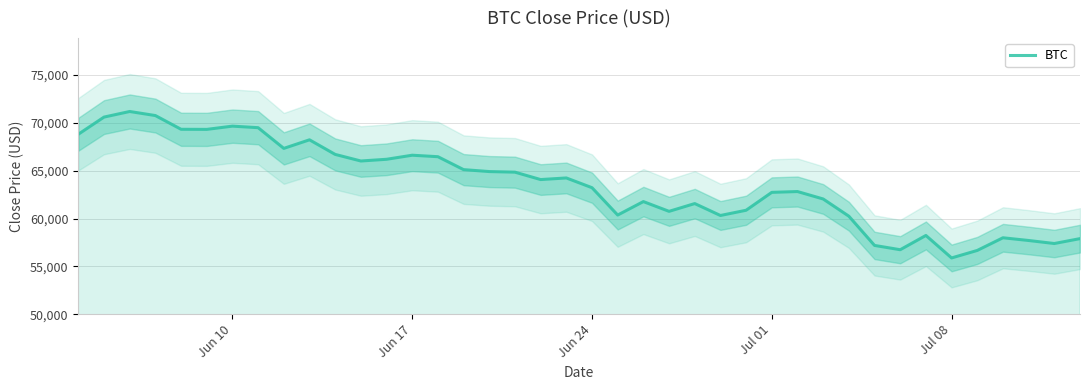

What is the lowest value of the BTC series?

55880.4